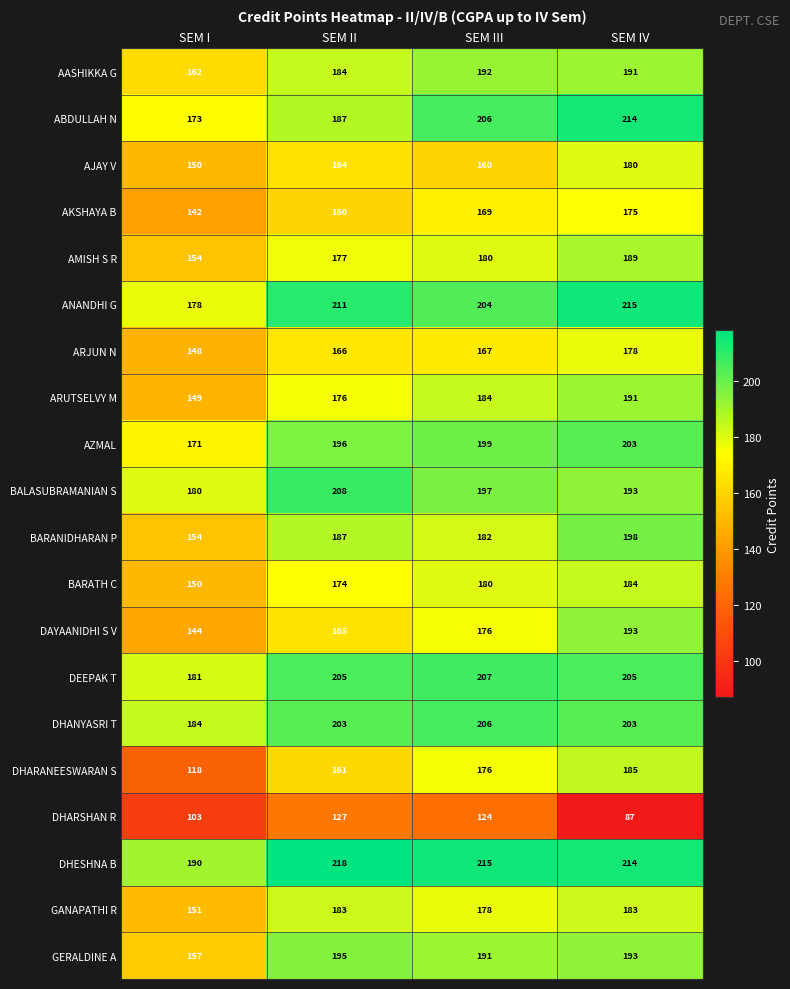

What is the smallest value displayed?

87